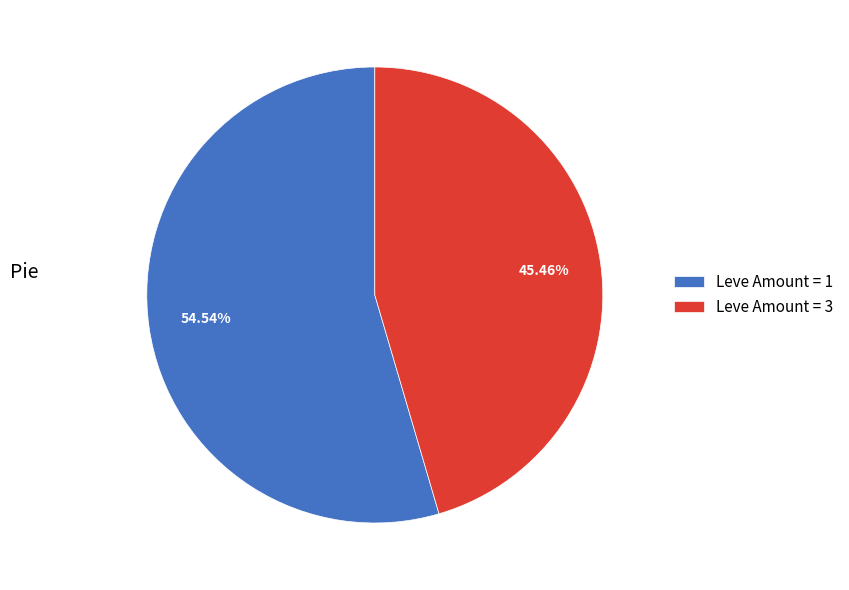

Rank the categories by value from highest to lowest.

Leve Amount = 1, Leve Amount = 3